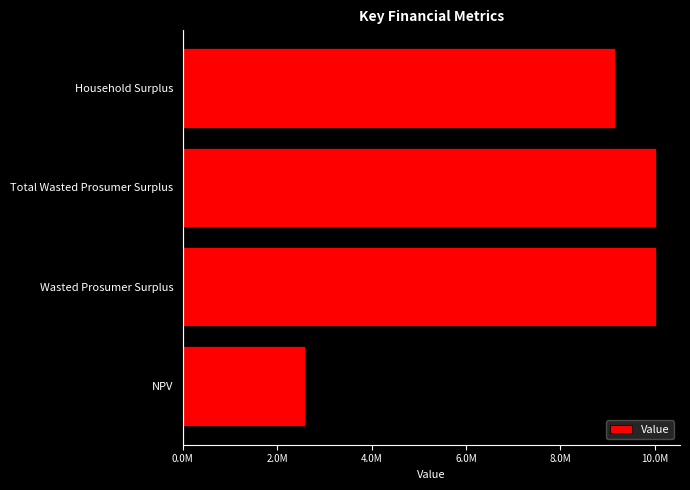

How many data points are above 10030081?

2